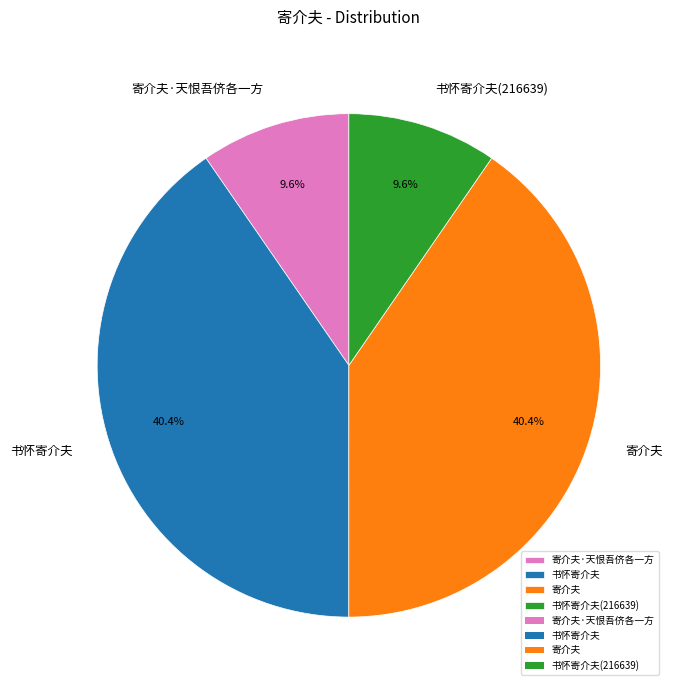

Which has a higher value, 寄介夫 or 书怀寄介夫(216639)?

寄介夫